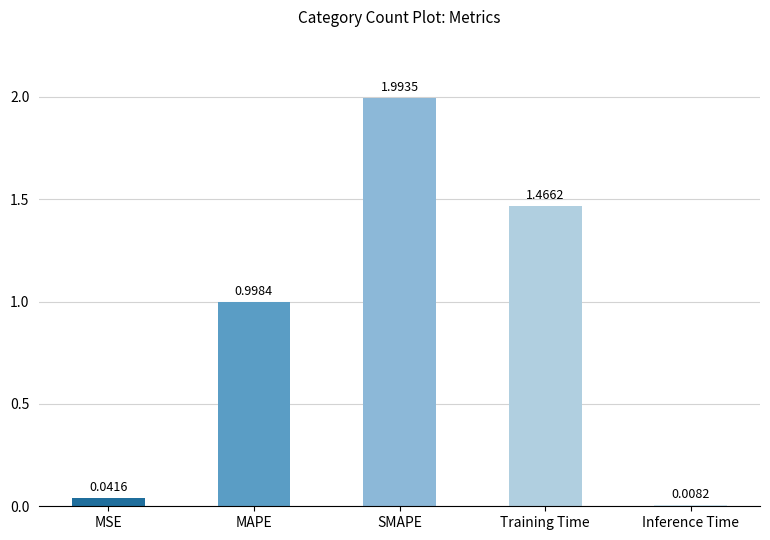

Rank the categories by value from lowest to highest.

Inference Time, MSE, MAPE, Training Time, SMAPE